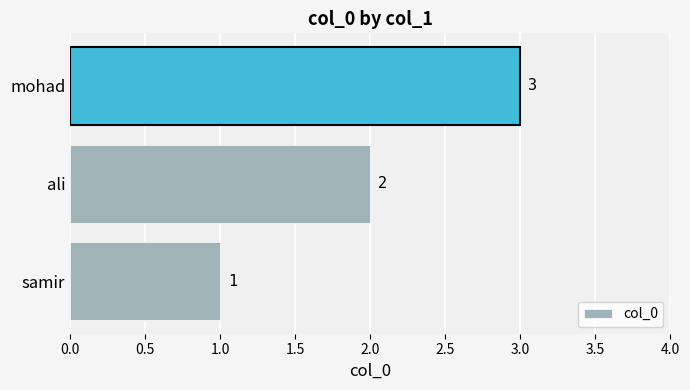

Which has a higher value, samir or mohad?

mohad